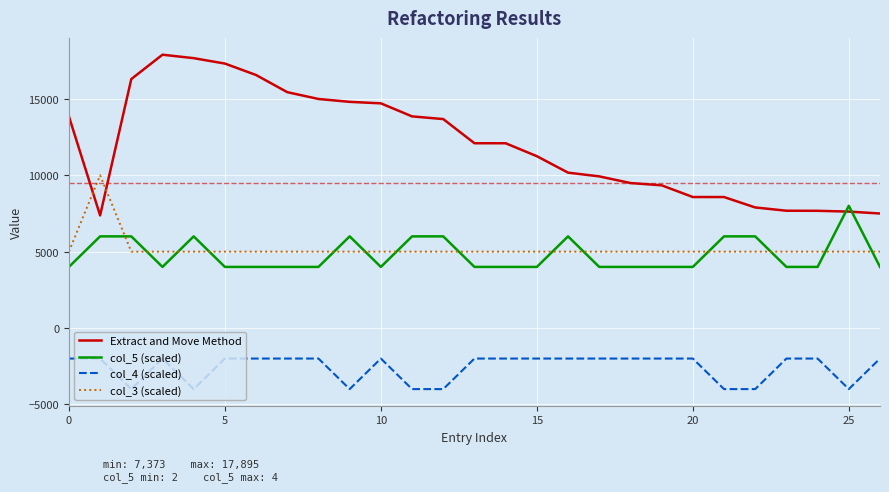

Which series has the largest range (max minus min)?

Extract and Move Method